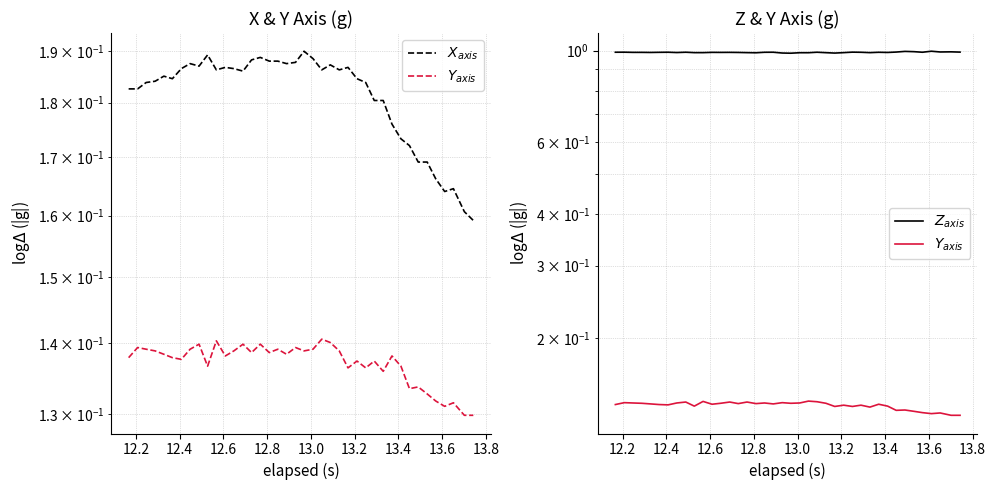

How many categories are shown in the chart?

40